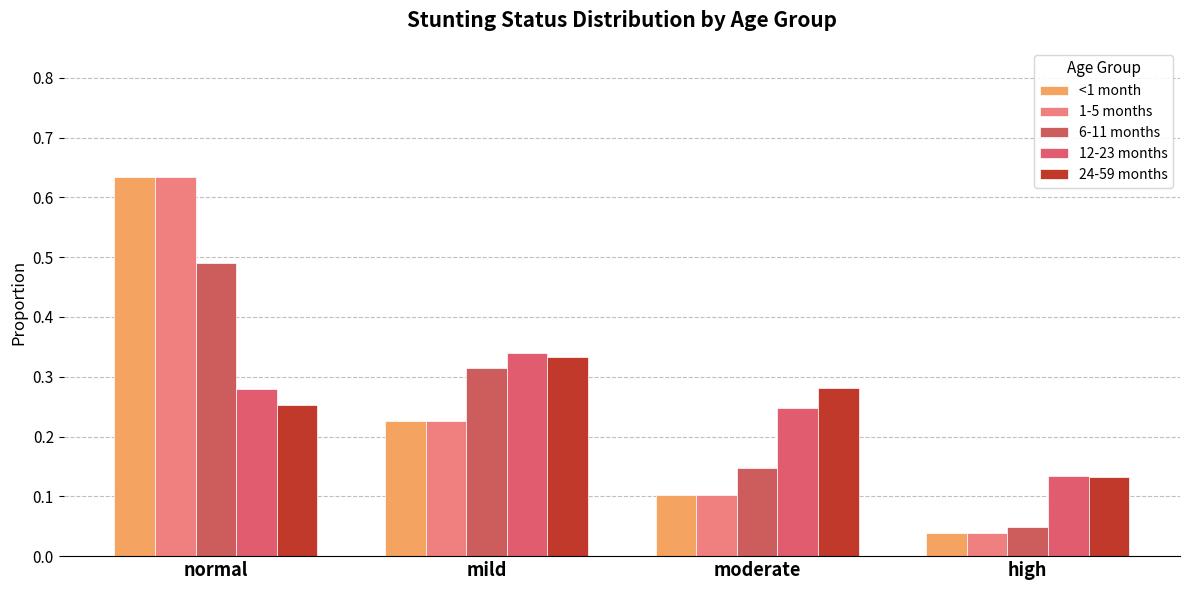

At how many categories does at least one series exceed 0?

4